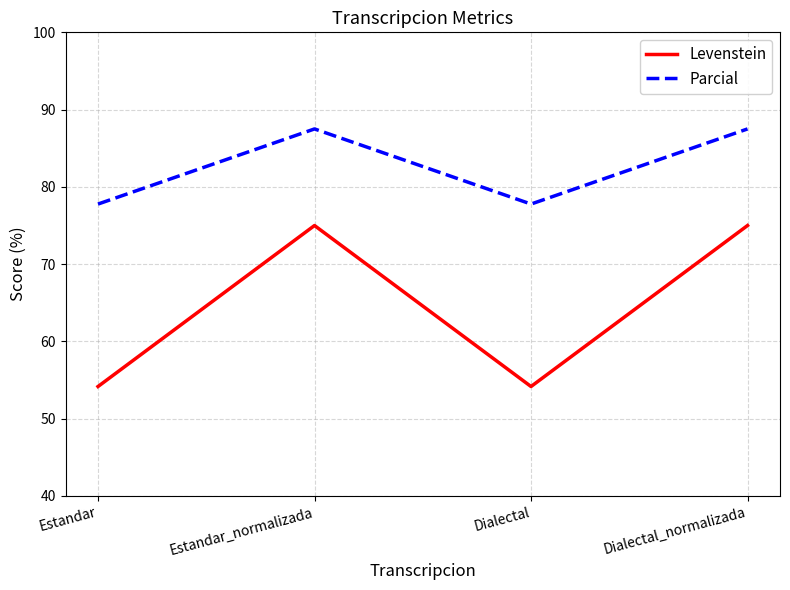

What is the maximum value shown in the chart?

87.5